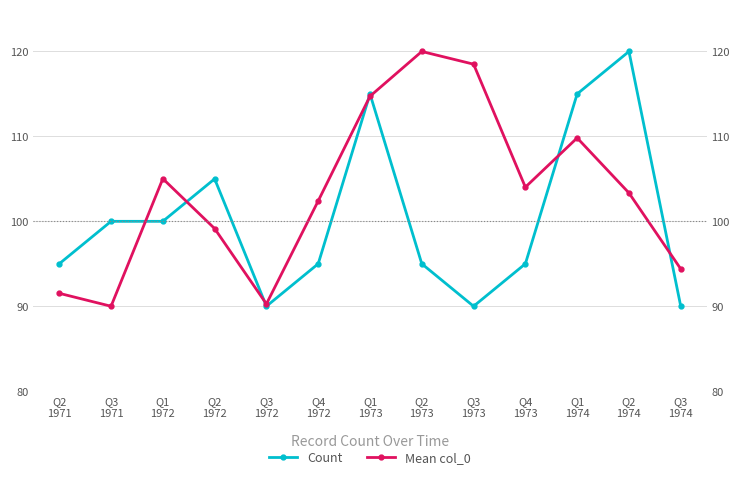

How many values in the Mean col_0 series are below 103?

6